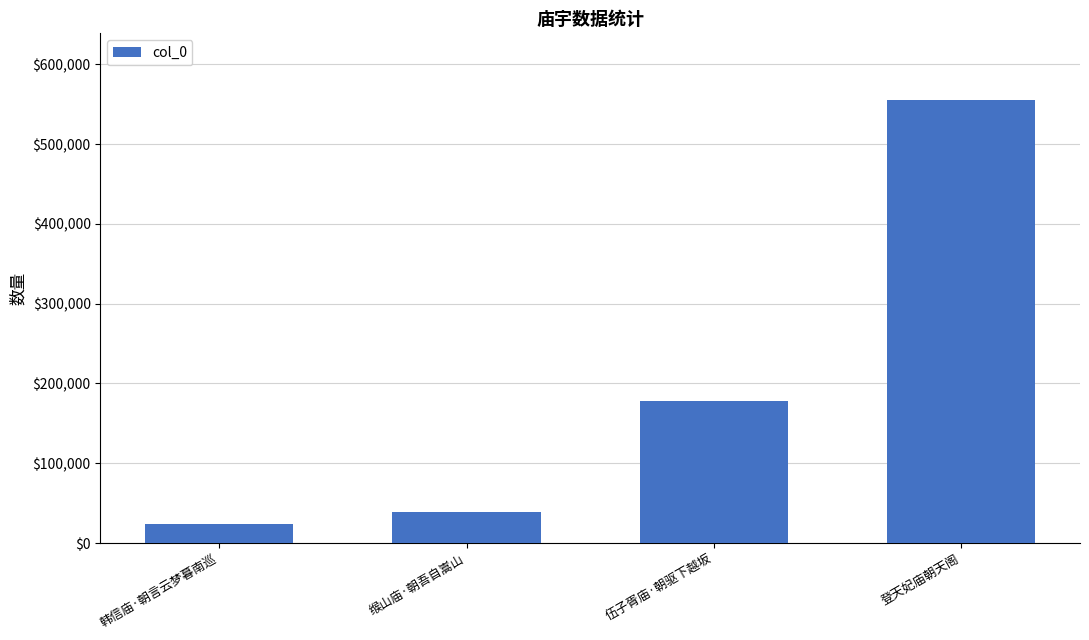

What position from the left is 缑山庙·朝吾自嵩山?

2